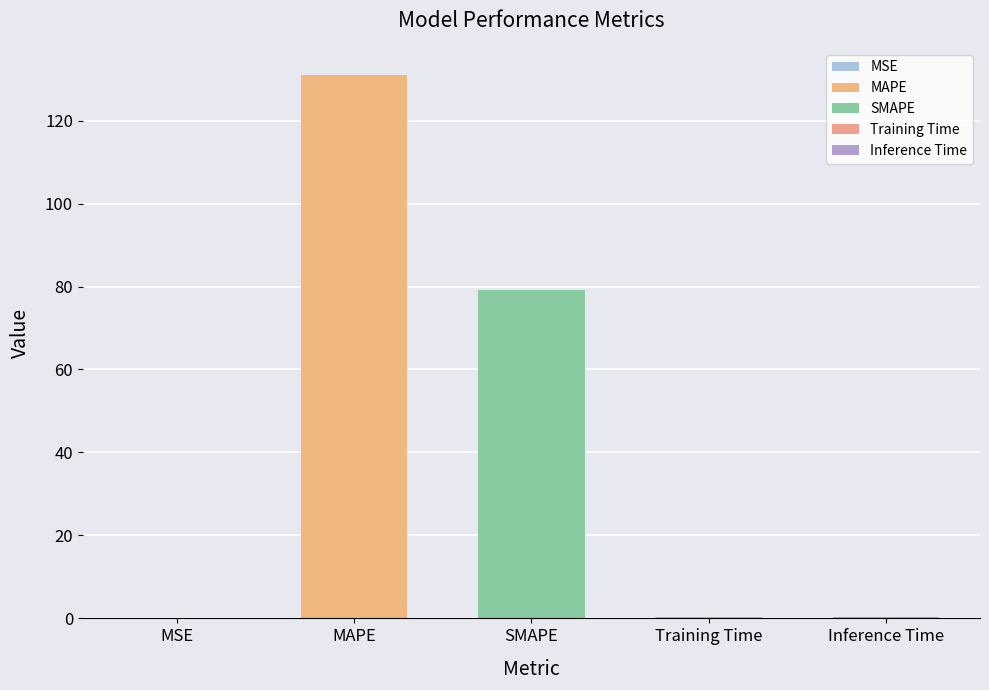

Rank the categories by value from lowest to highest.

MSE, Training Time, Inference Time, SMAPE, MAPE